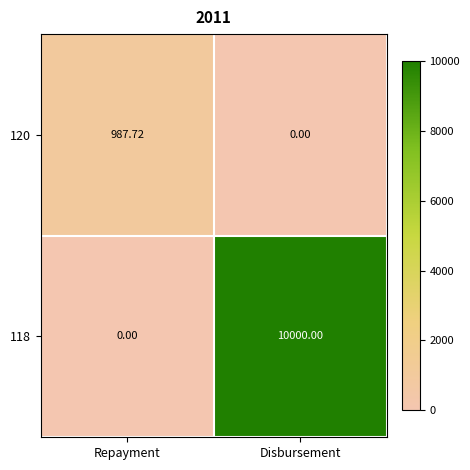

Rank the categories by 120 value from highest to lowest.

Repayment, Disbursement